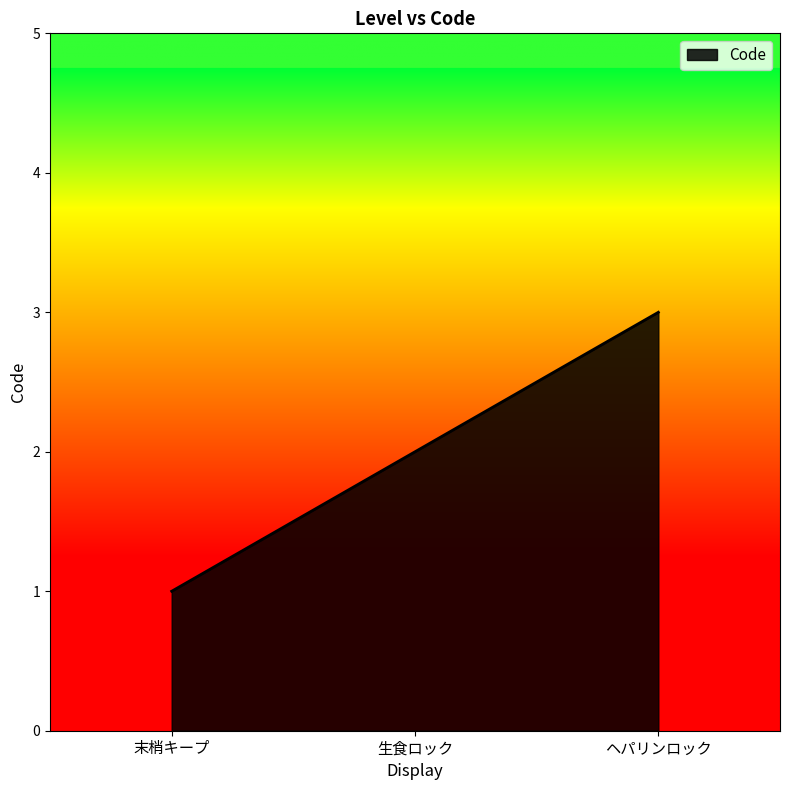

How many lines are shown in the chart?

1